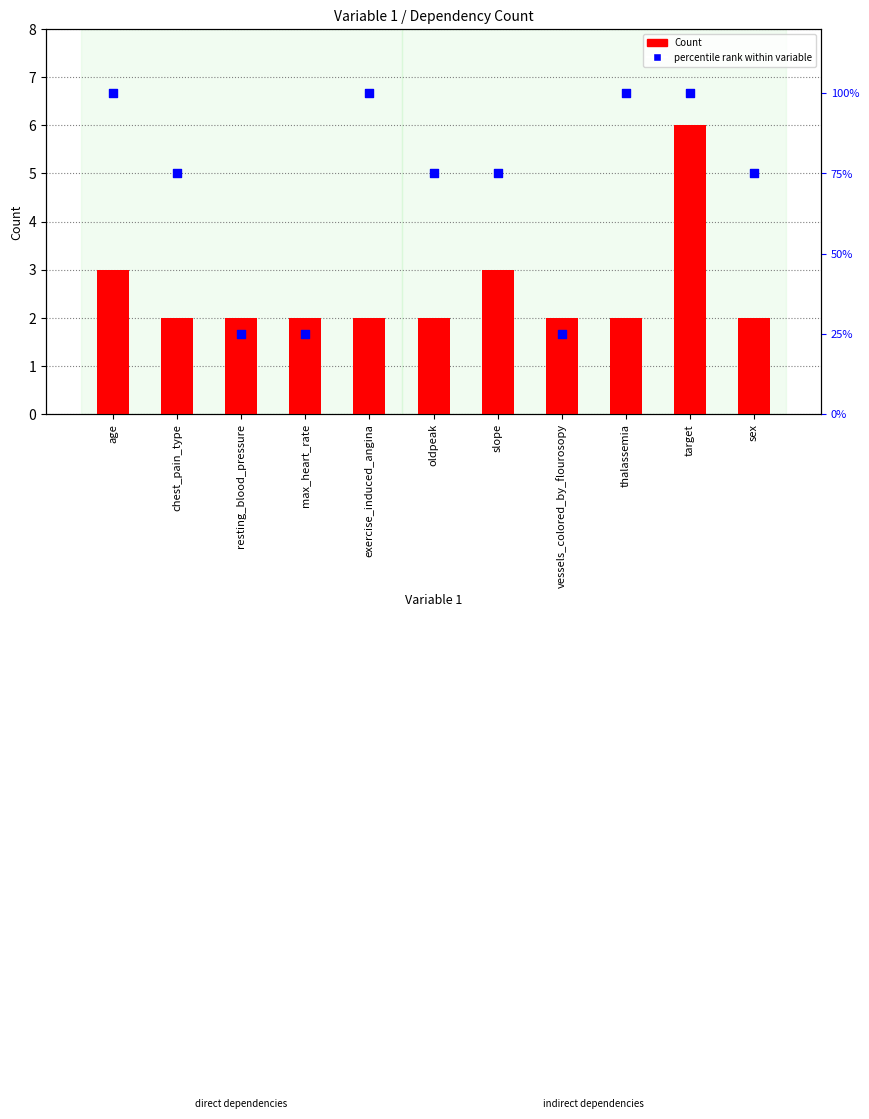

Which series contains the lowest Y value?

Count